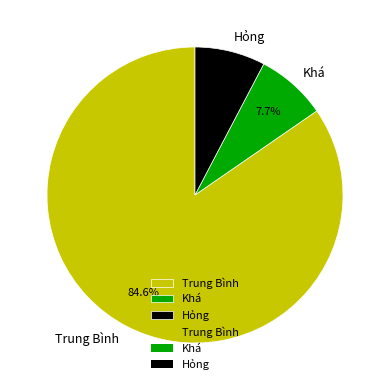

What is the largest slice in the pie chart?

Trung Bình